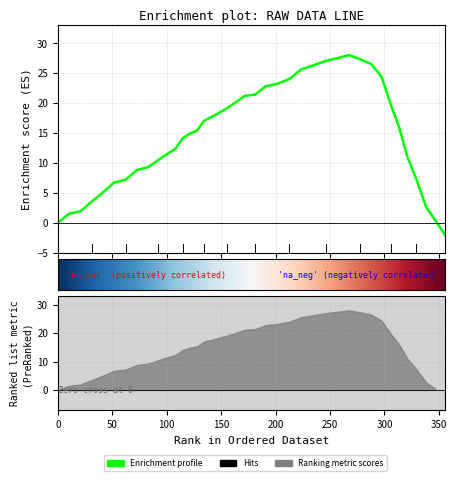

How many positive values are there?

38